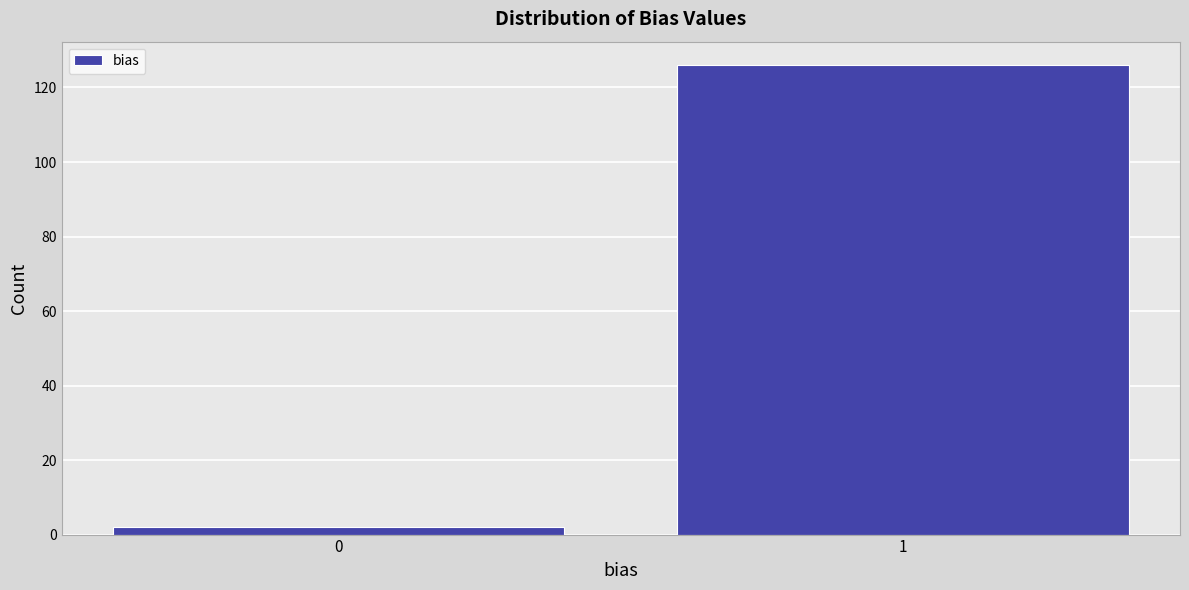

Reading left to right, extract all data points from this chart.

2	126